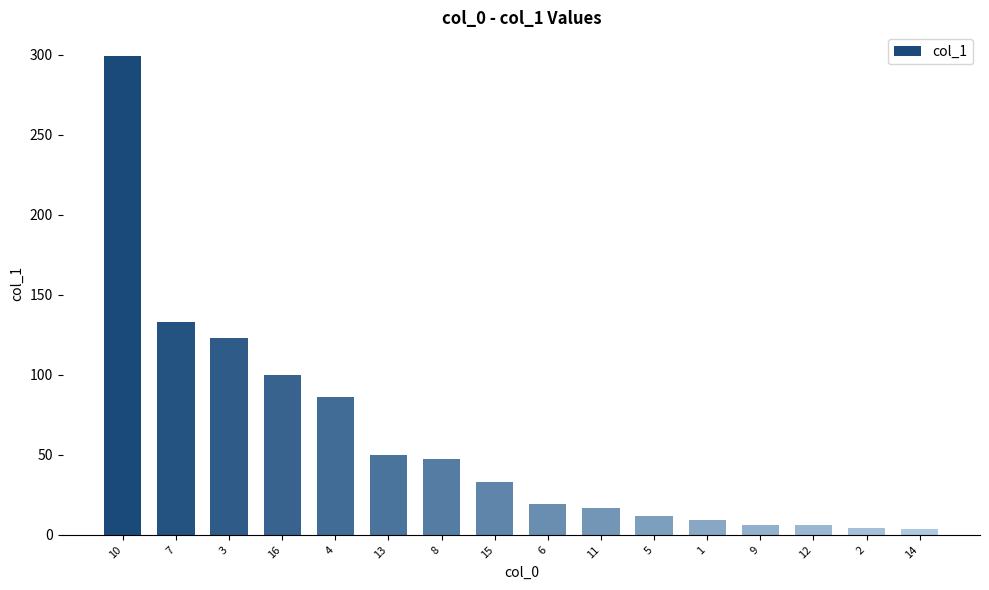

What is the sum of all values?

948.8